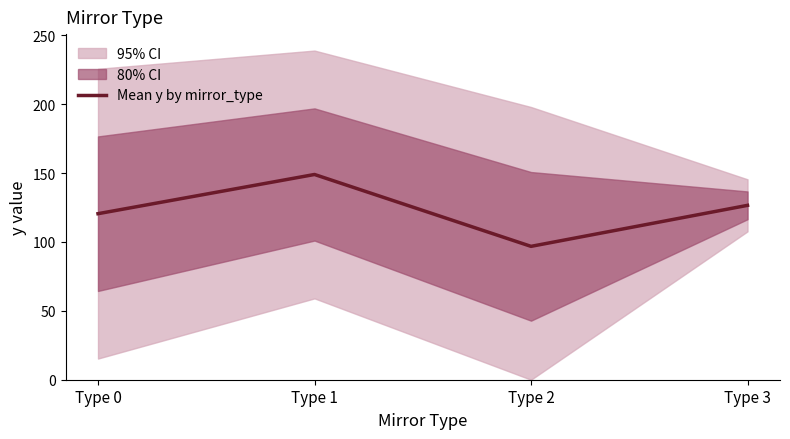

How many interior local valleys (lower than both neighbors) does the data have?

1